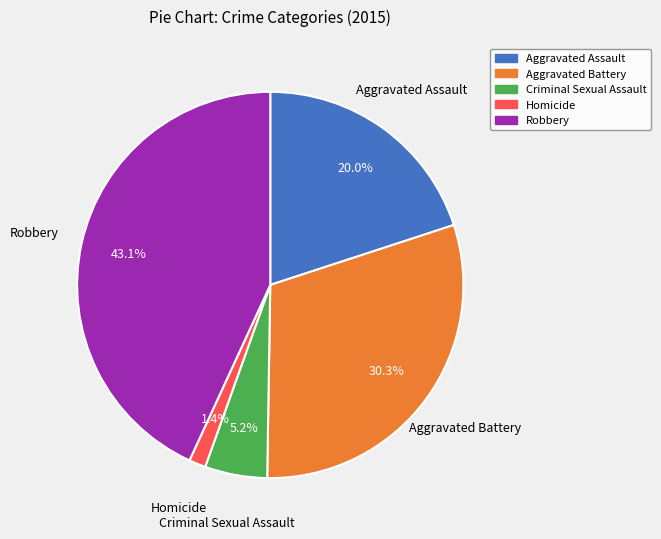

To the nearest percent, what portion does Aggravated Battery represent?

30%